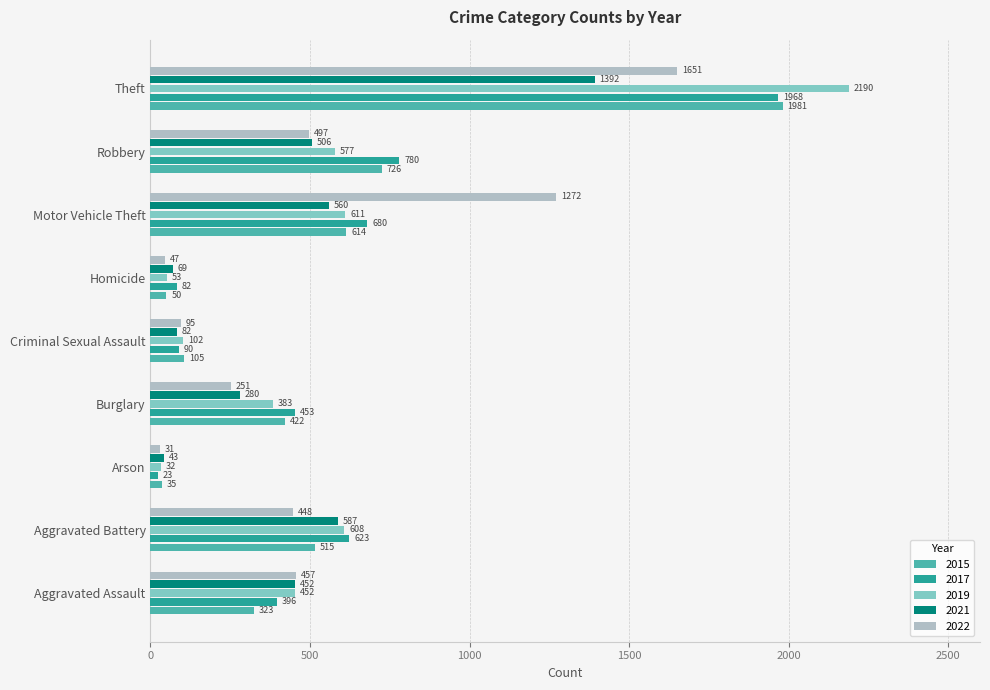

What is the average value of the 2019 series?

556